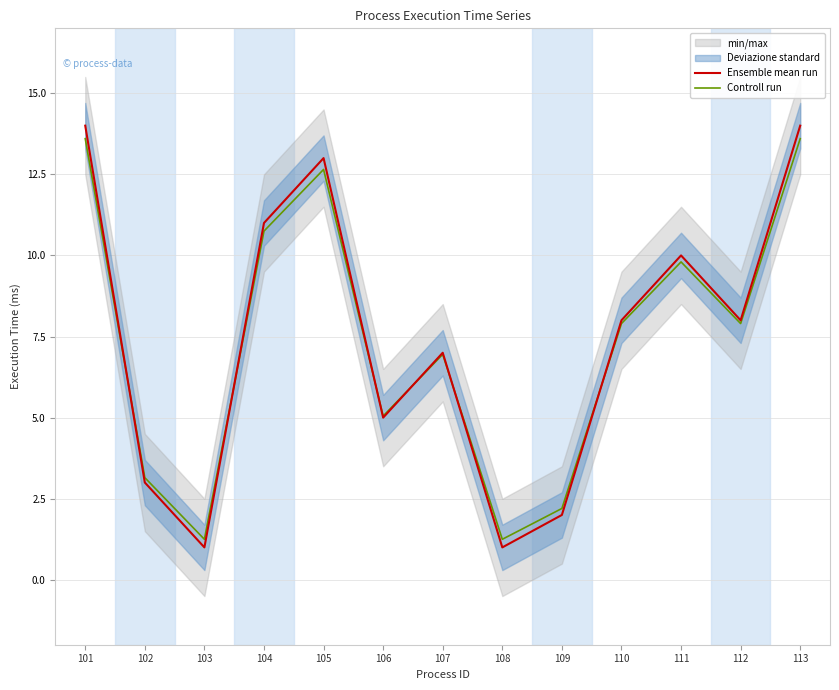

At how many categories does at least one series exceed 2?

11